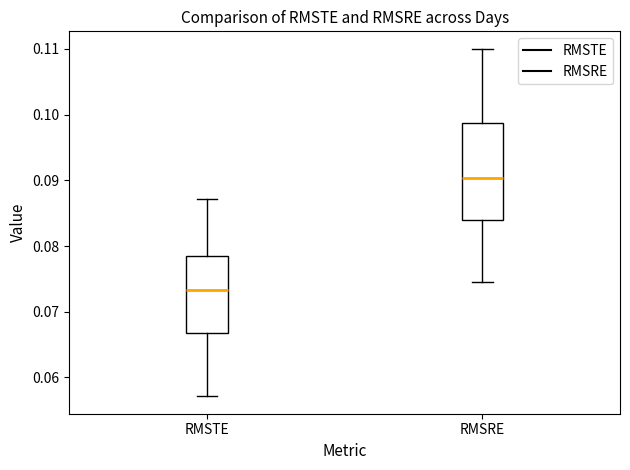

Where does the upper whisker of the box for RMSTE end on the y-axis? The values are not printed on the chart, so give them approximately, as read against the axis.

0.087